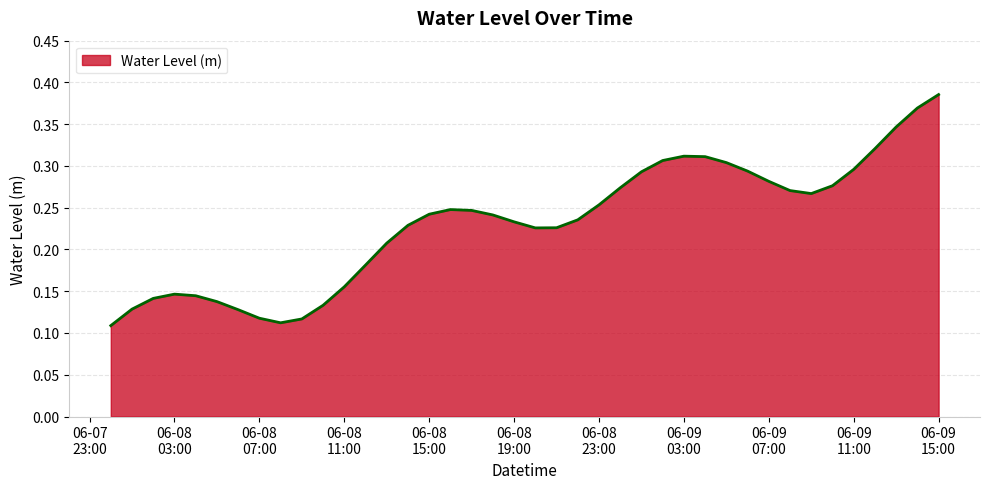

What is the difference between the maximum and minimum values?

0.3